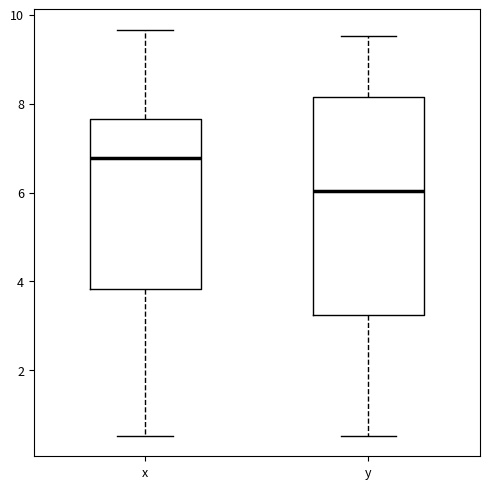

Where is the lower edge of the box for y on the y-axis? The values are not printed on the chart, so give them approximately, as read against the axis.

3.2